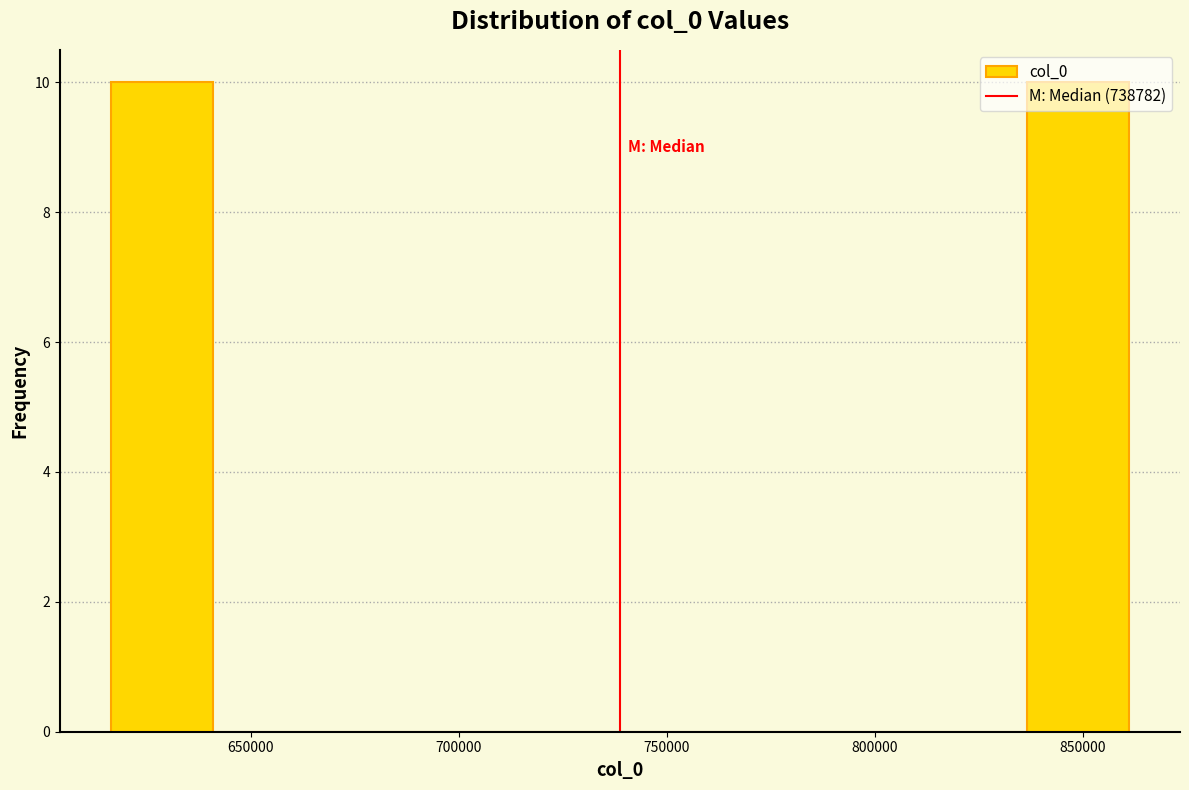

Reading left to right, list every bar in this chart as the range it spans on the x-axis followed by its height. Neither the bar edges nor the heights are printed on the chart, so give them approximately, as read against the axes.

615000 to 640000: 10
640000 to 665000: 0
665000 to 690000: 0
690000 to 715000: 0
715000 to 740000: 0
740000 to 765000: 0
765000 to 790000: 0
790000 to 810000: 0
810000 to 835000: 0
835000 to 860000: 10